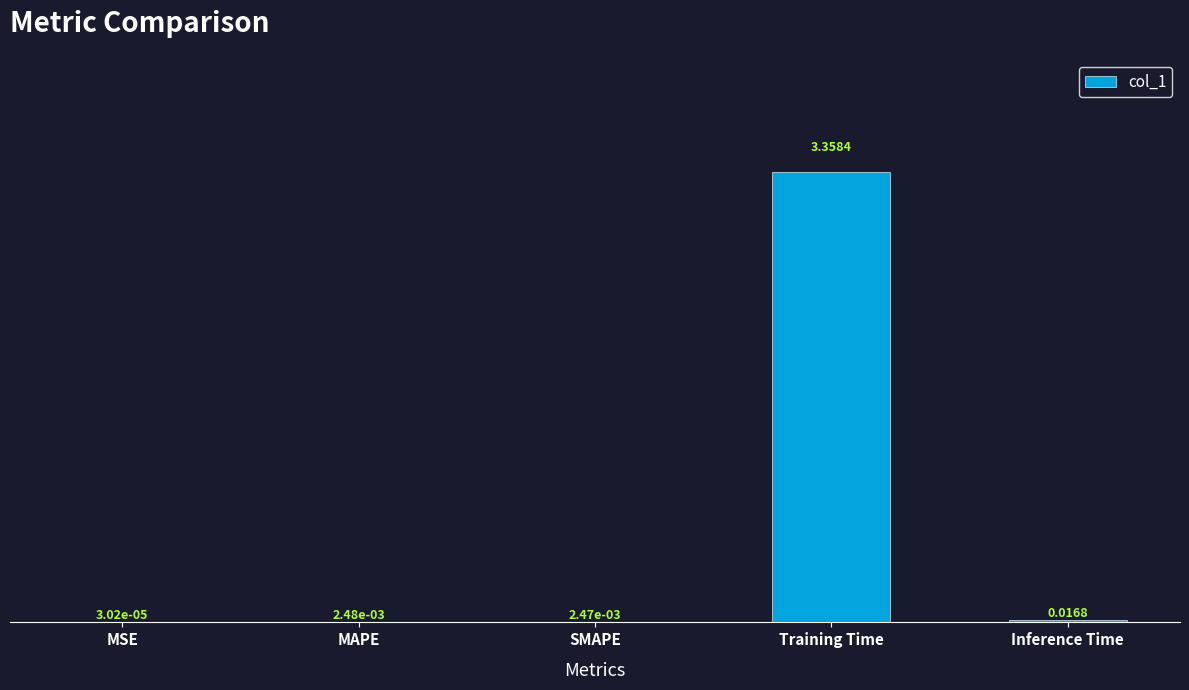

Where is the data nearest to the value 1?

Inference Time